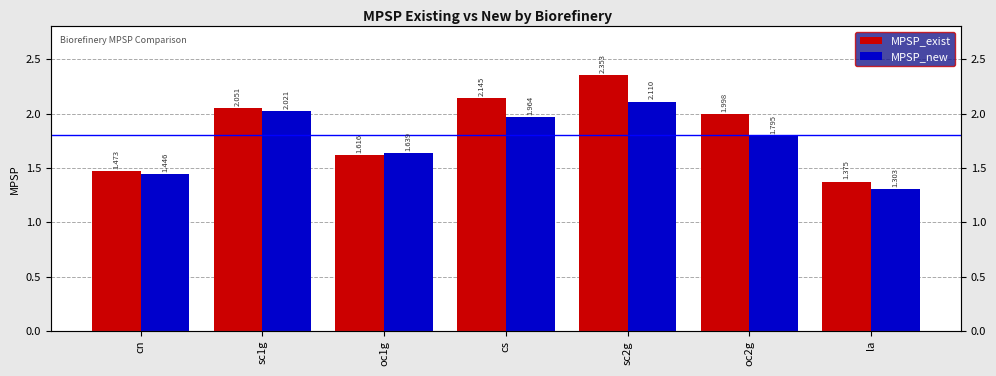

What is the difference between the highest and lowest values at sc2g?

0.2